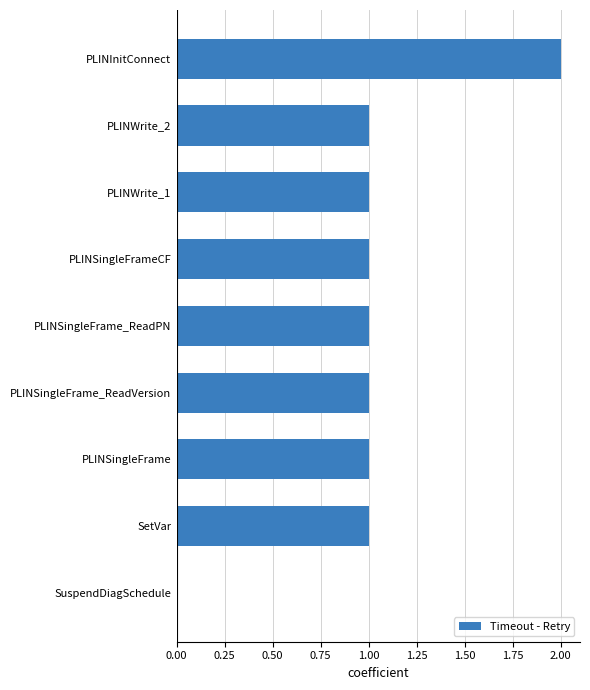

Which label corresponds to the largest value in the chart?

PLINInitConnect